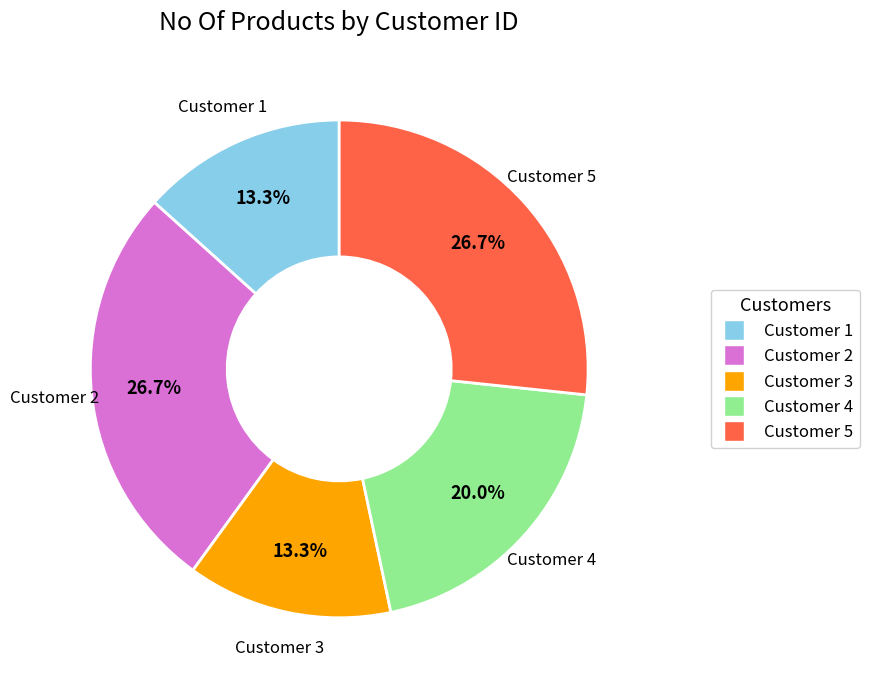

Is there any slice that represents more than half of the pie?

No